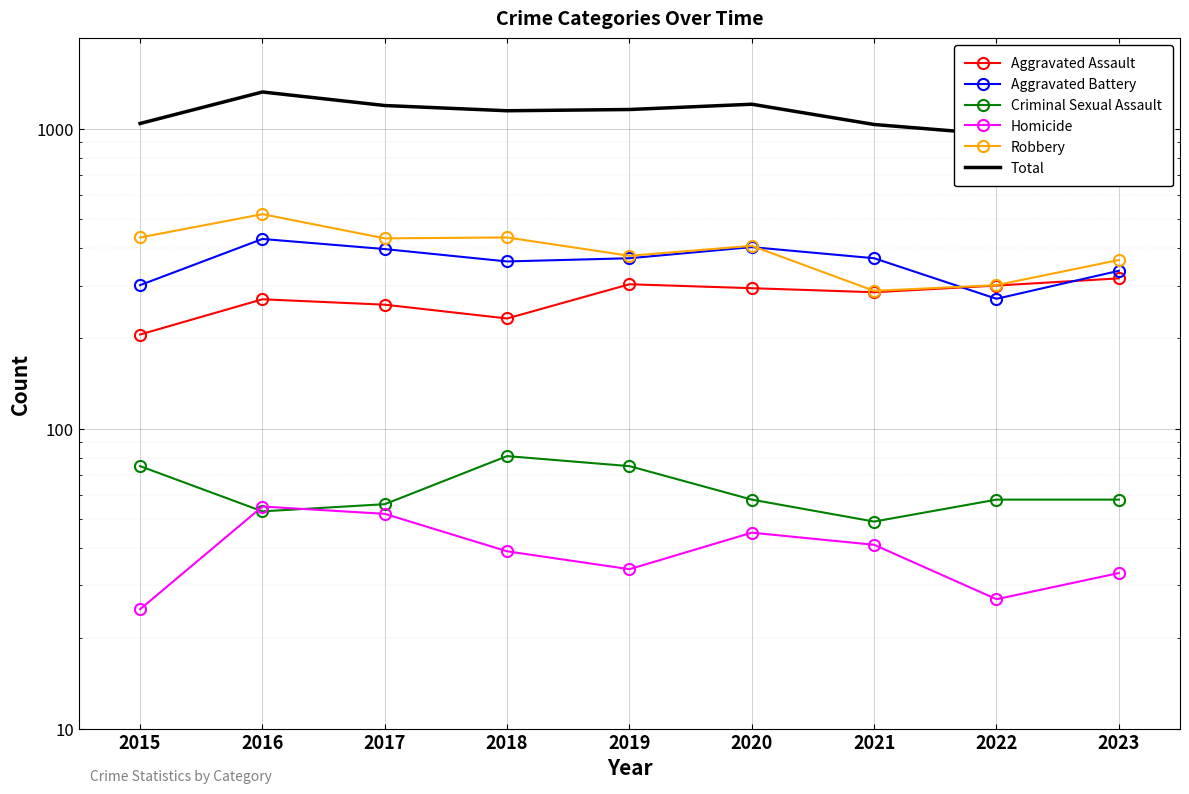

Which category has the highest value across all series?

2016